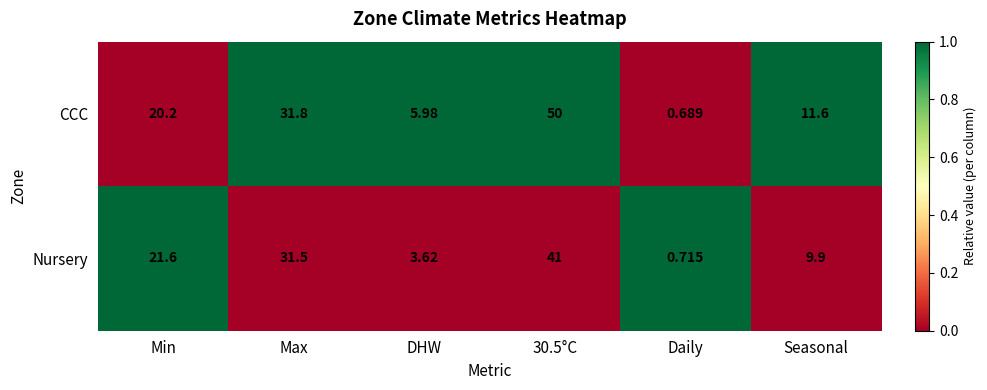

Between Min and DHW, which series saw the biggest shift?

Nursery